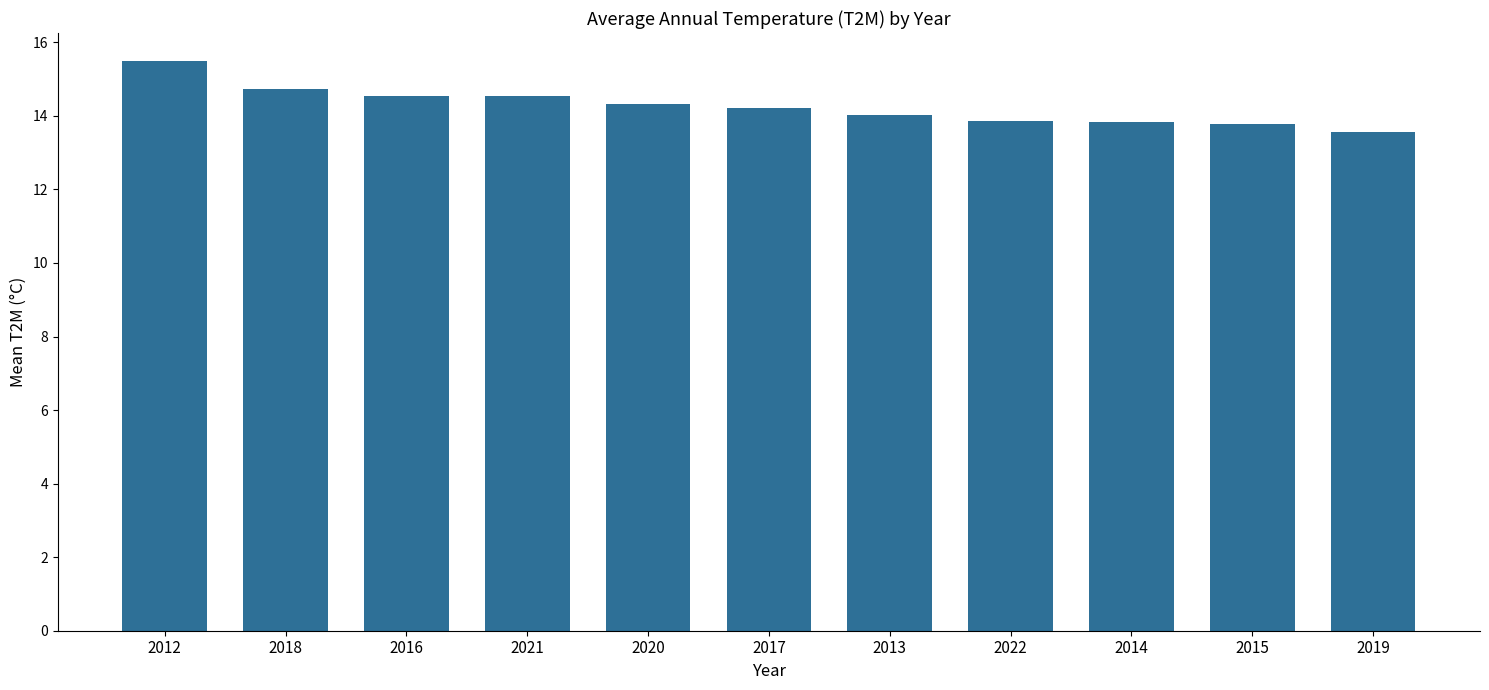

Which category has the highest value across all series?

2012